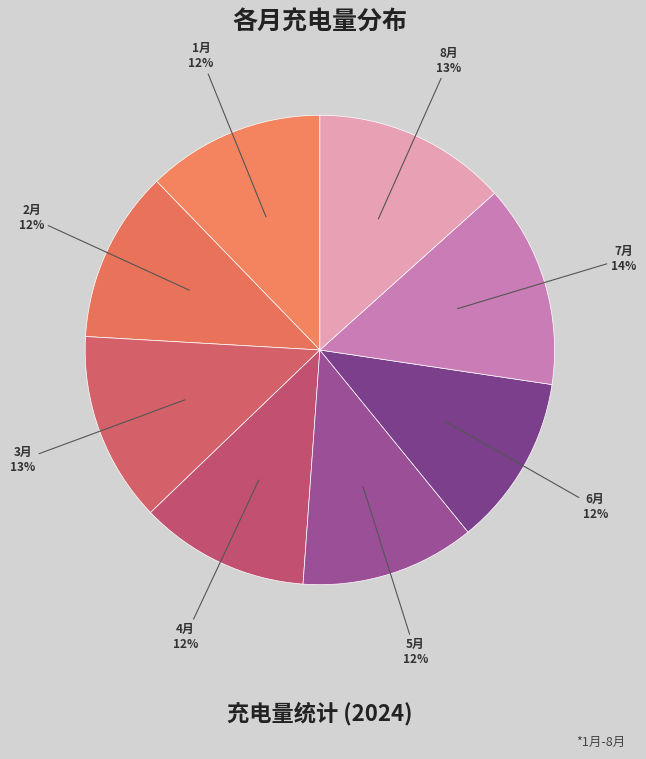

To the nearest percent, what is the average slice percentage?

12%